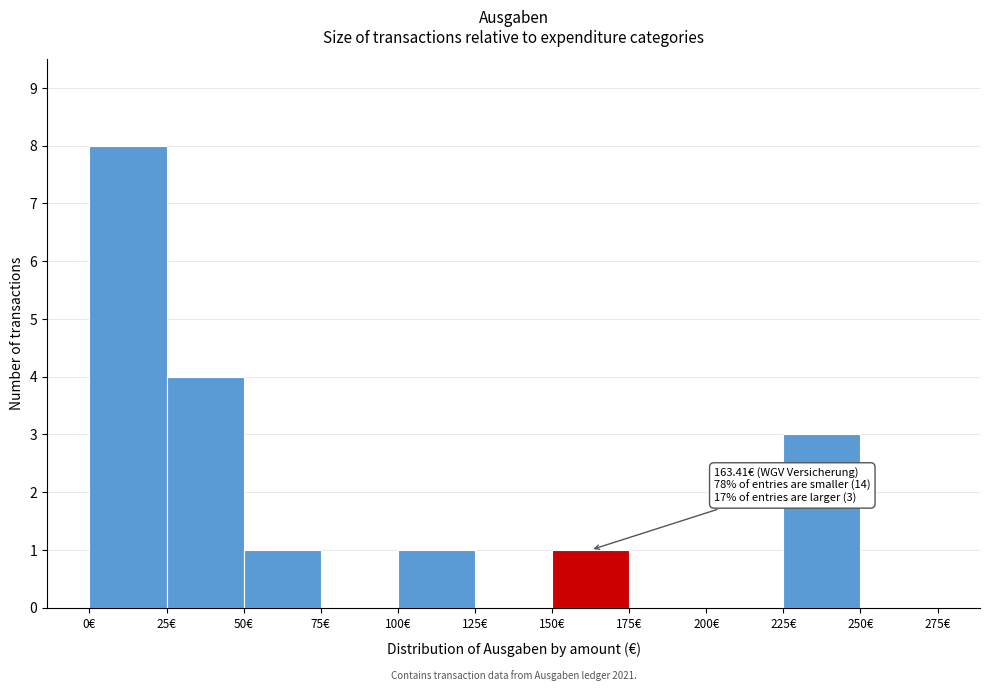

Which range on the x-axis has the tallest bar?

0 to 25